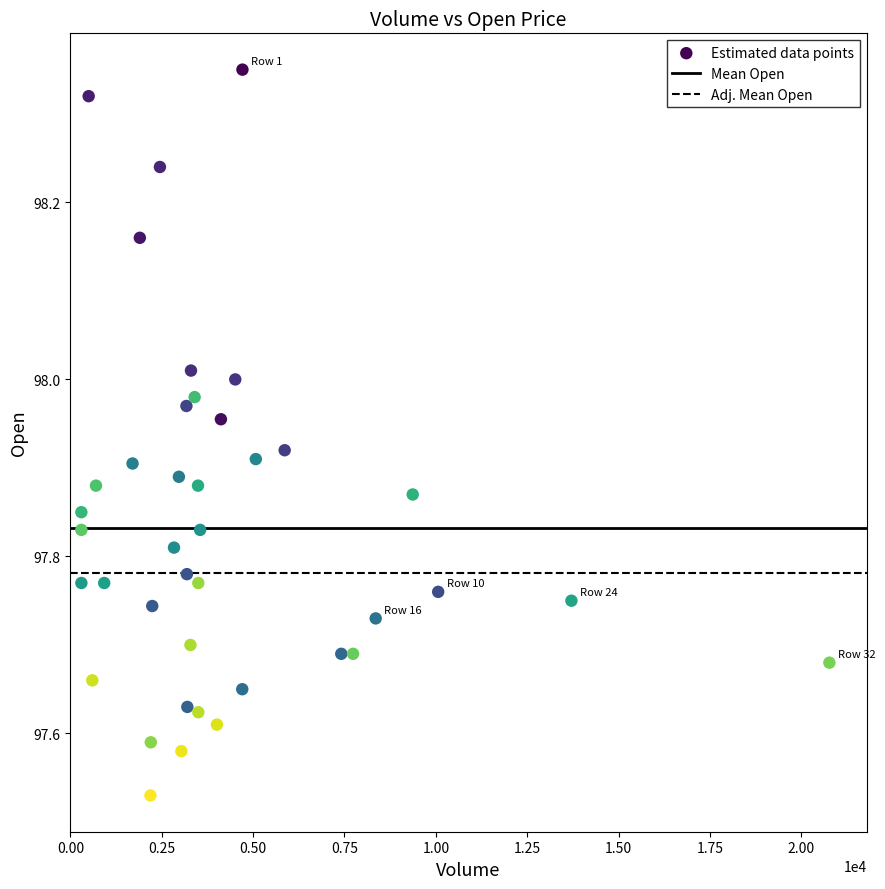

What is the range of Y values (max minus min)?

0.8